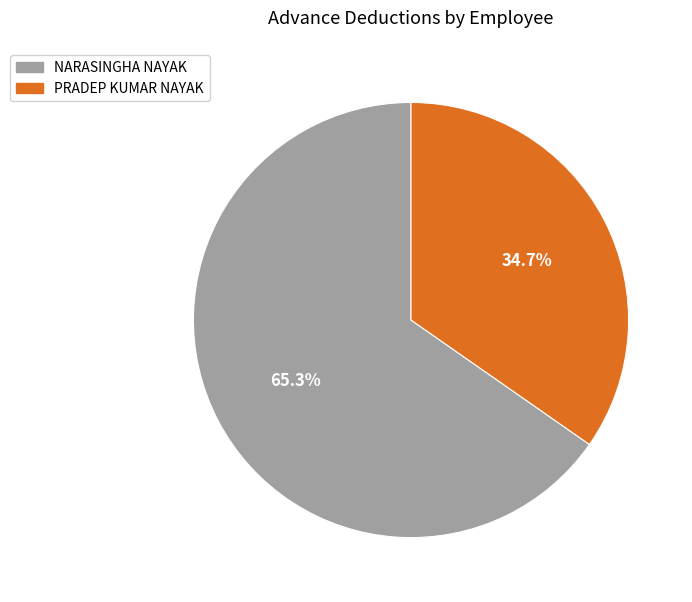

How many segments does this pie chart have?

2